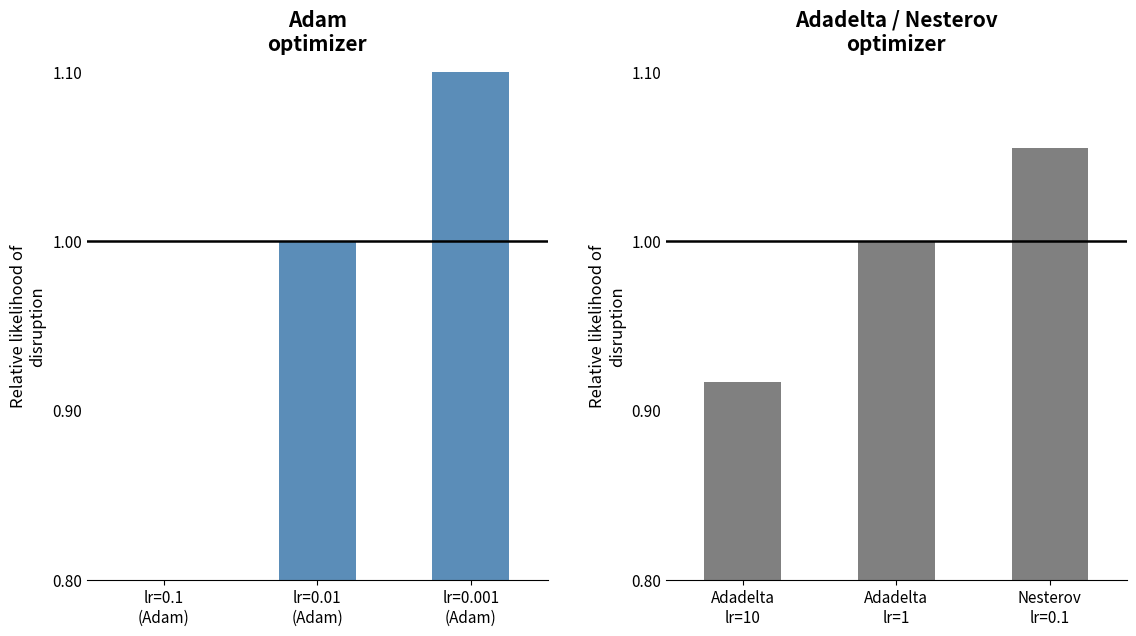

Reading left to right, what are all the values shown in this chart?

Adam optimizer: 0.7	1.0	1.3
Adadelta/Nesterov optimizer: 0.9	1.0	1.1